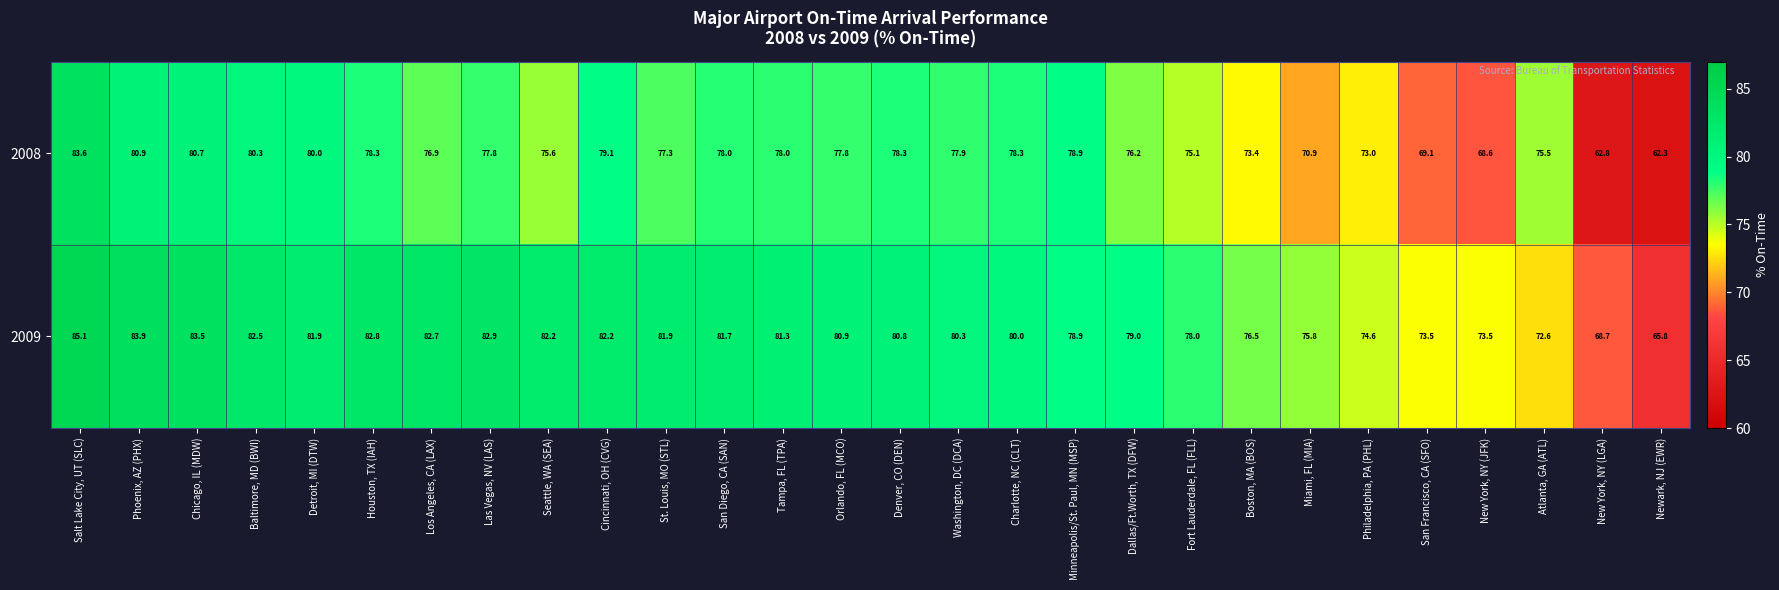

At which category is the sum across all series the highest?

Salt Lake City, UT (SLC)